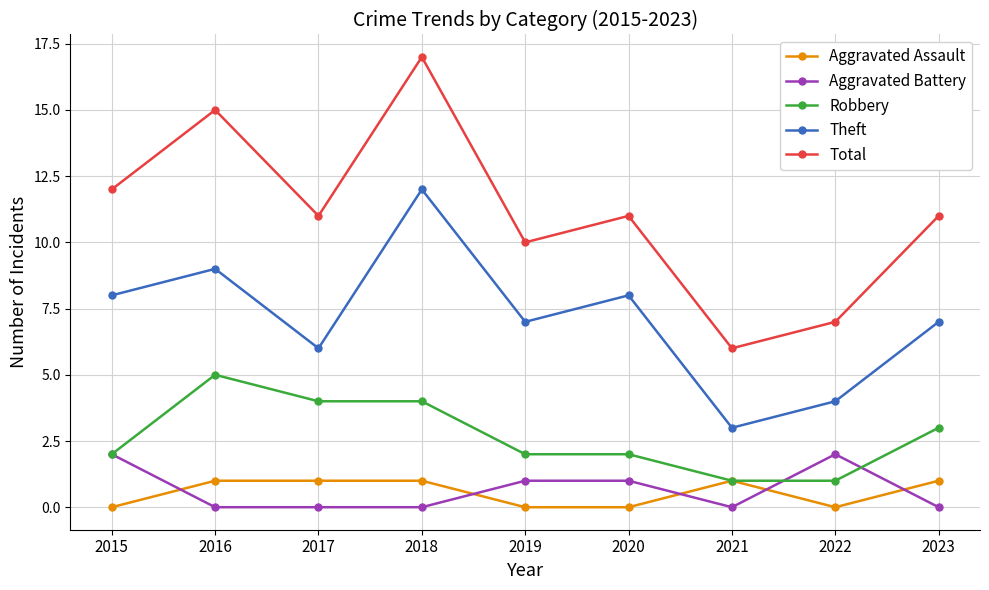

At which label does Total reach its minimum?

2021